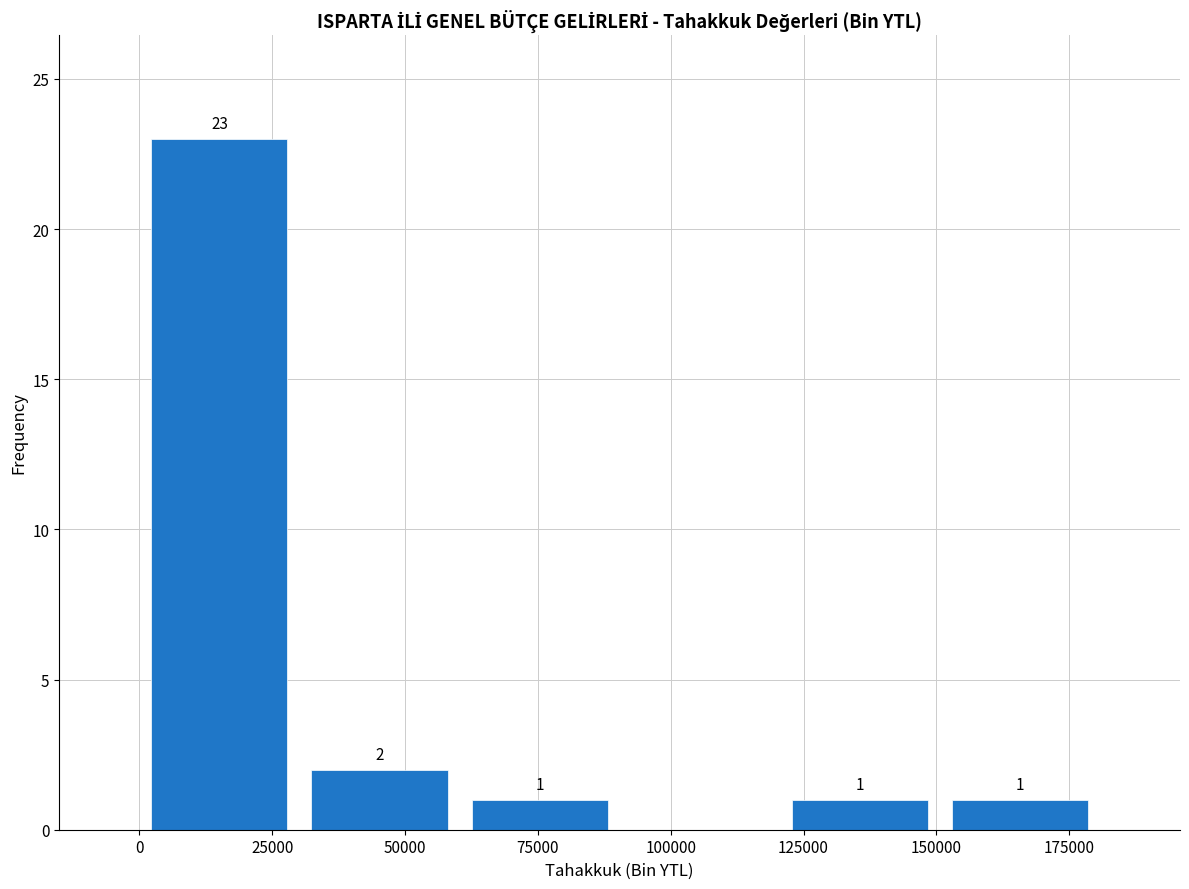

Over which range of the x-axis is the bar tallest?

0 to 30000